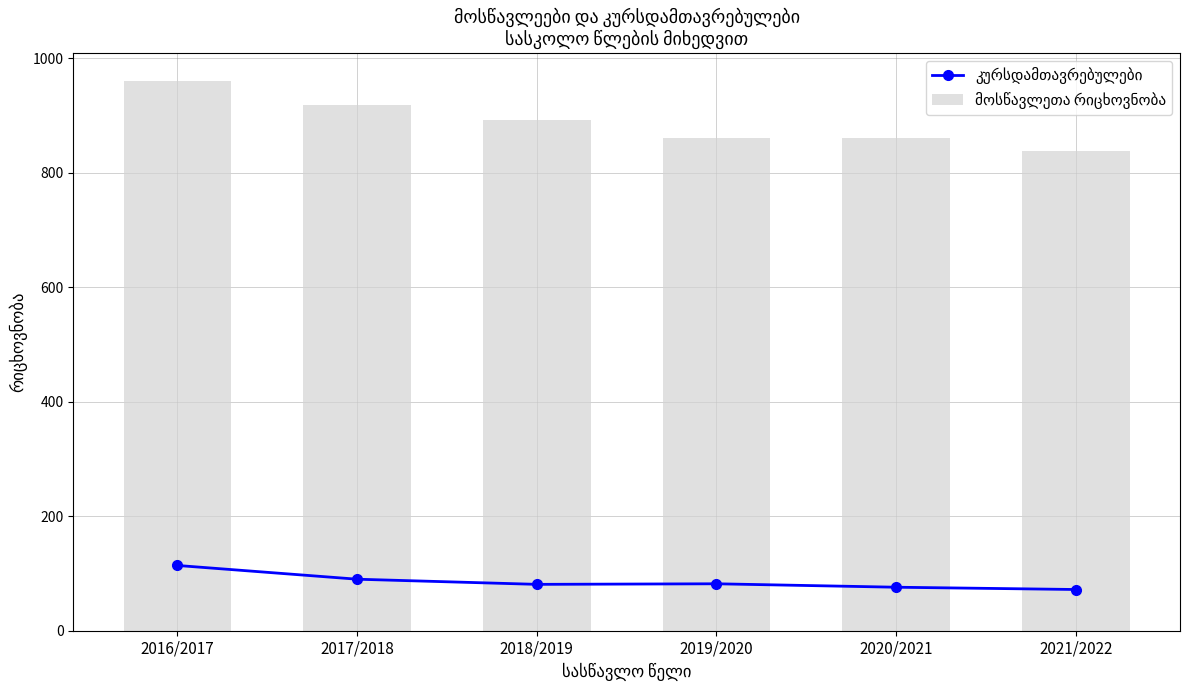

What is the highest value of the კურსდამთავრებულები series?

114